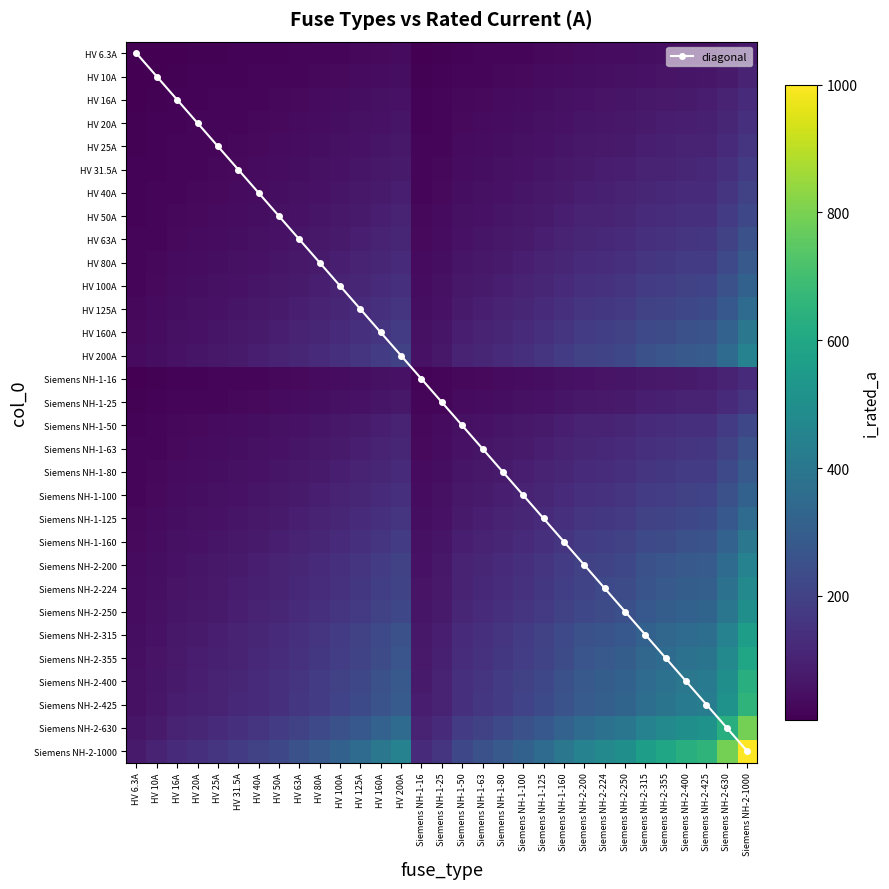

Where is Siemens NH-2-224 nearest to the value 255?

Siemens NH-2-315